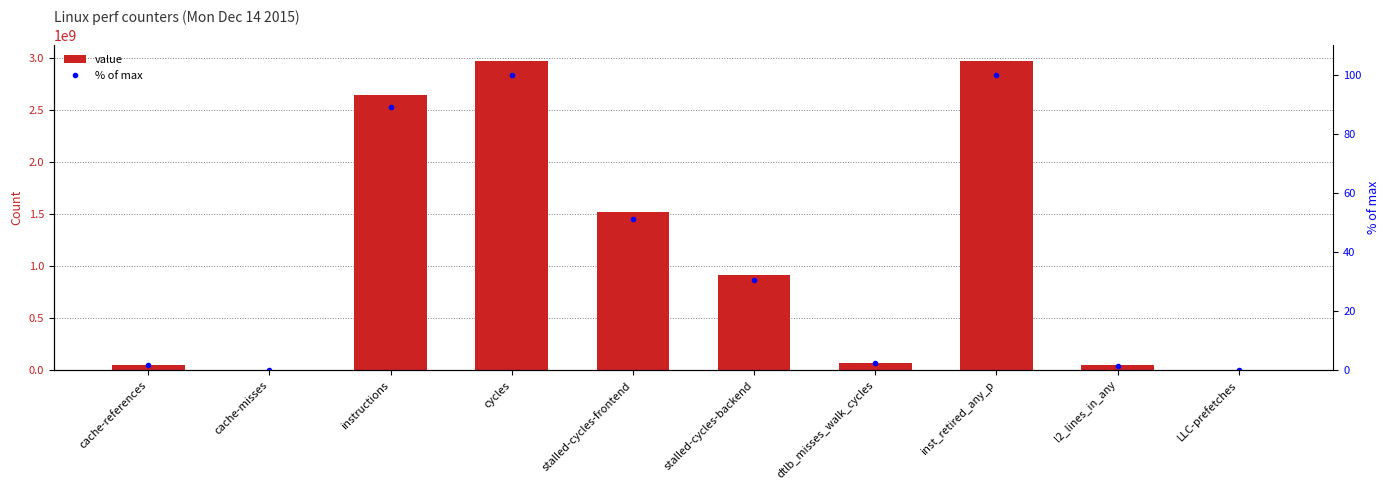

Where does the value series first go above 912149922?

instructions